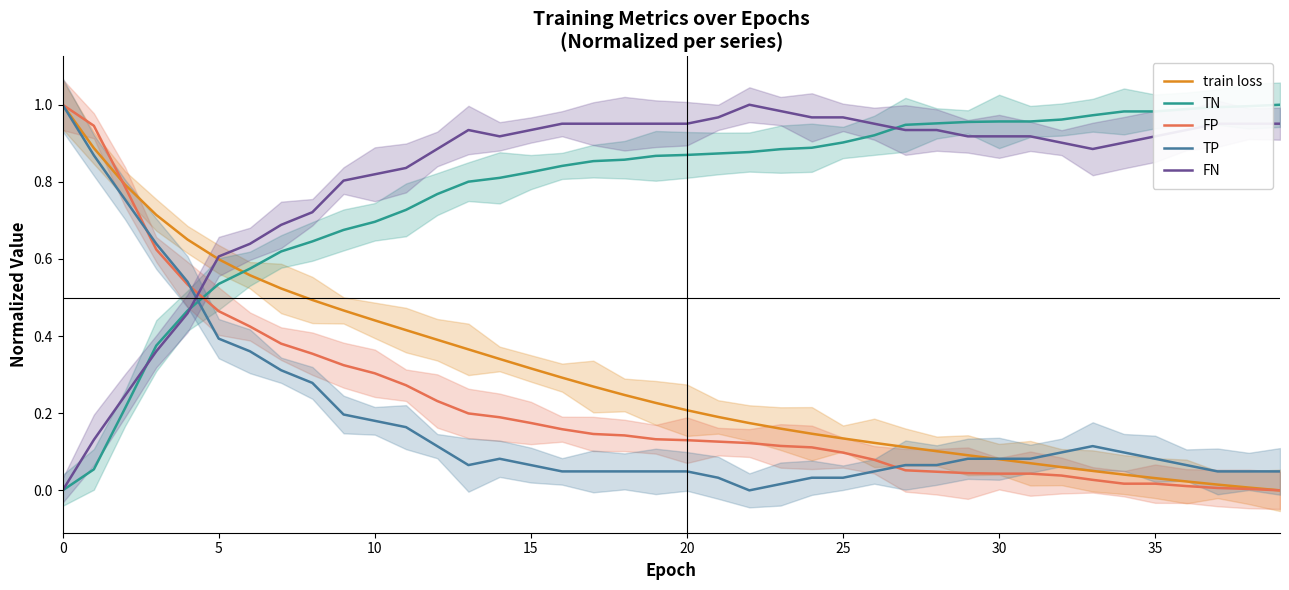

What is the label of the 23rd point from the right?

17